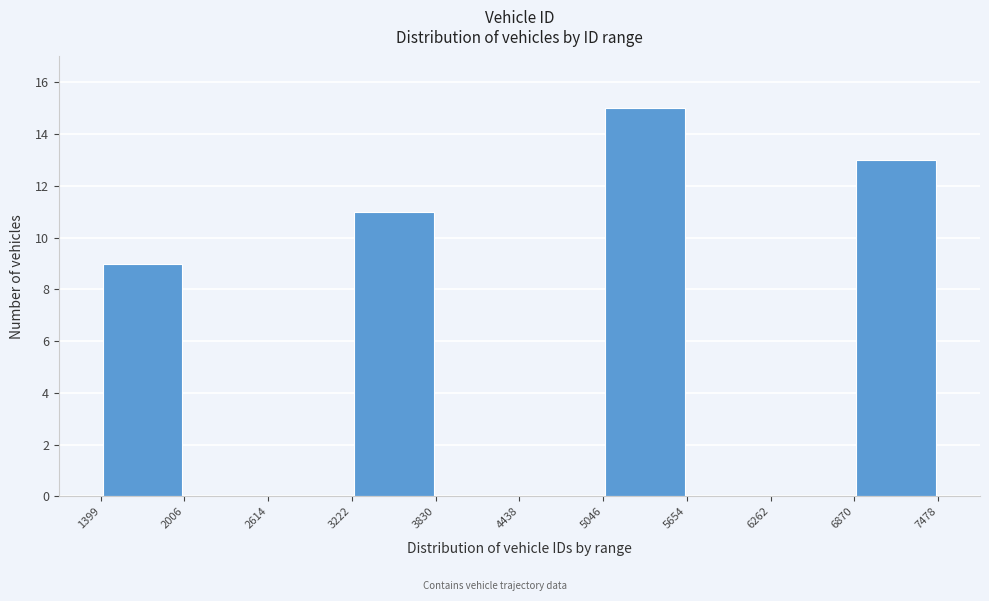

What is the height of the bar covering 6870 to 7478 on the x-axis? The values are not printed on the chart, so give them approximately, as read against the axis.

13